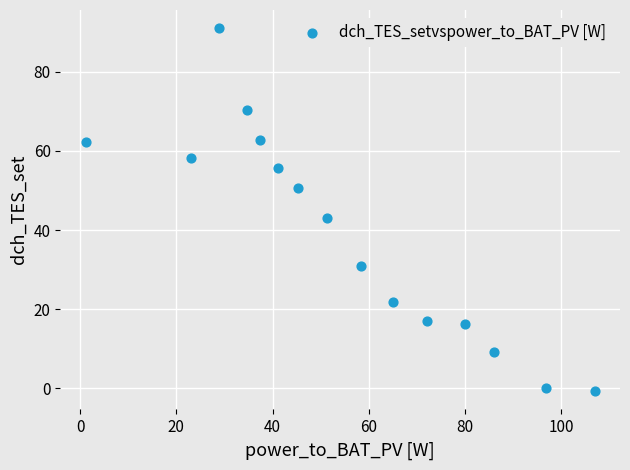

What Y value in the scatter plot is closest to 45?

43.1